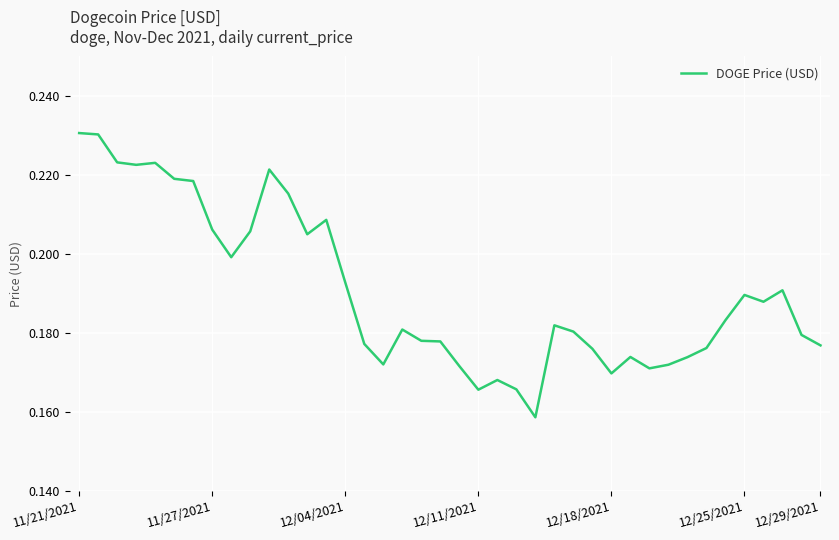

How many lines are shown in the chart?

1